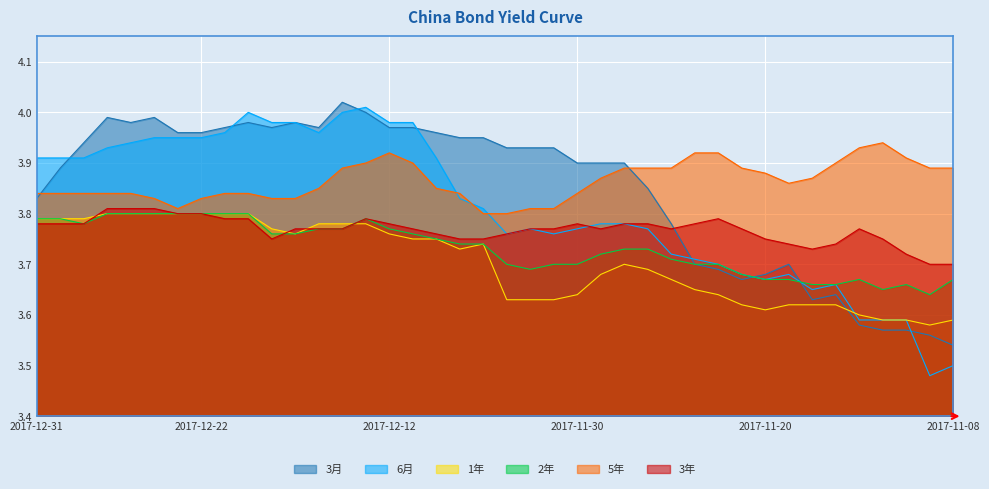

List the labels in order of 6月 value, smallest first.

2017-11-09, 2017-11-08, 2017-11-14, 2017-11-13, 2017-11-10, 2017-11-16, 2017-11-15, 2017-11-20, 2017-11-21, 2017-11-17, 2017-11-22, 2017-11-23, 2017-11-24, 2017-12-05, 2017-12-01, 2017-12-04, 2017-11-30, 2017-11-27, 2017-11-29, 2017-11-28, 2017-12-06, 2017-12-07, 2017-12-31, 2017-12-30, 2017-12-29, 2017-12-08, 2017-12-28, 2017-12-27, 2017-12-26, 2017-12-25, 2017-12-22, 2017-12-21, 2017-12-15, 2017-12-19, 2017-12-18, 2017-12-12, 2017-12-11, 2017-12-20, 2017-12-14, 2017-12-13